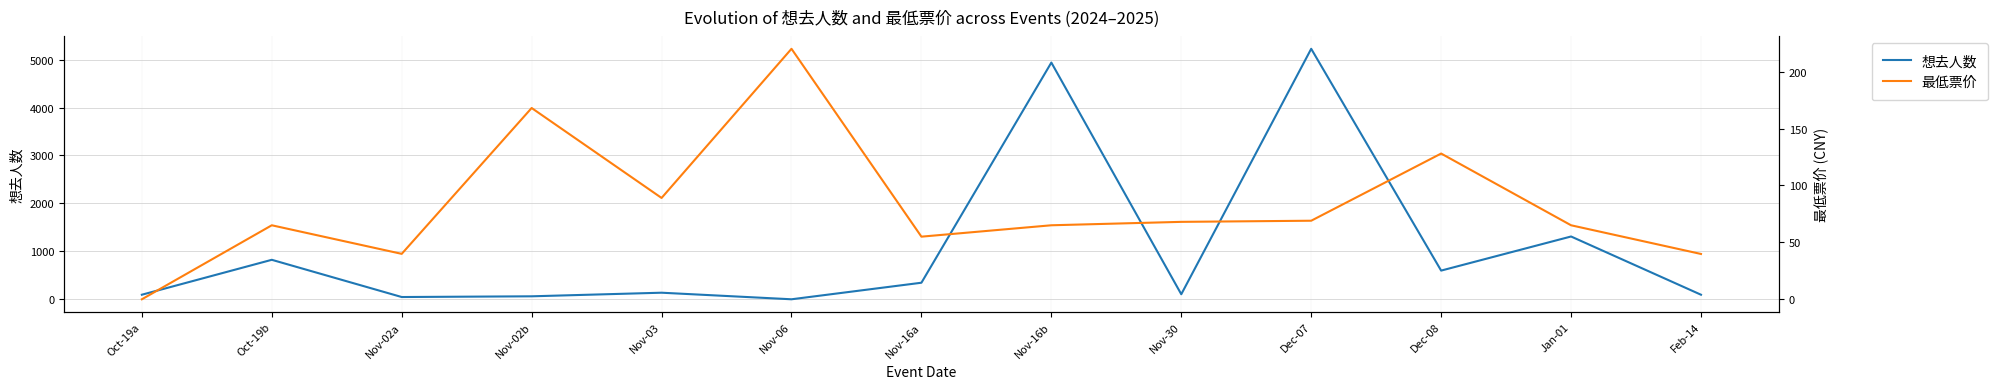

Where is the first local maximum for 最低票价?

Oct-19b